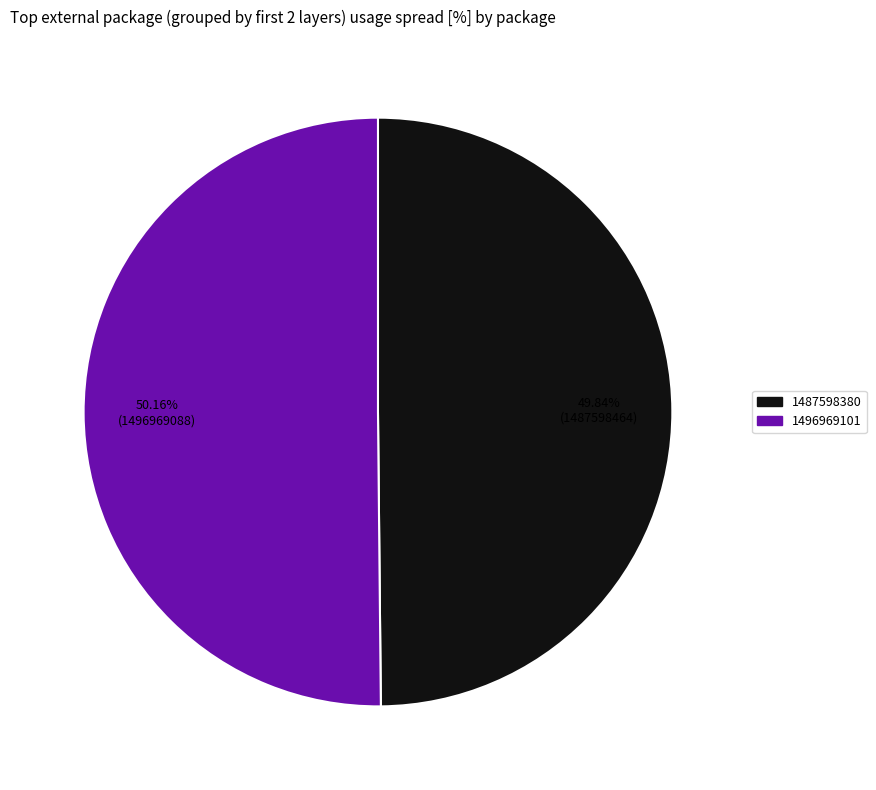

Is there any slice that represents more than half of the pie?

Yes